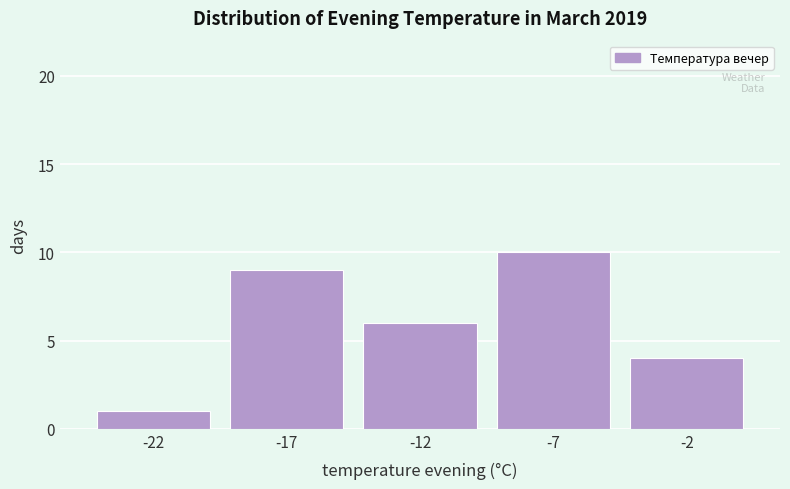

Reading left to right, what are all the values shown in this chart?

1	9	6	10	4